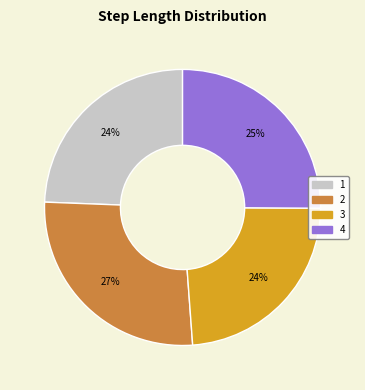

To the nearest percent, what is the difference between the largest and smallest slice percentages?

3%